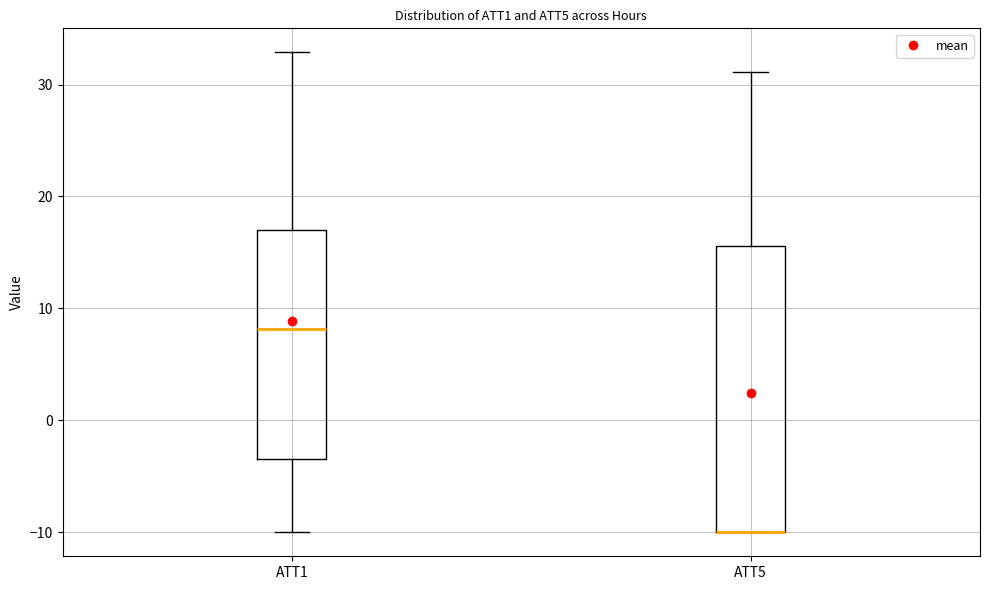

Where does the median line of the box for ATT1 sit on the y-axis? The values are not printed on the chart, so give them approximately, as read against the axis.

8